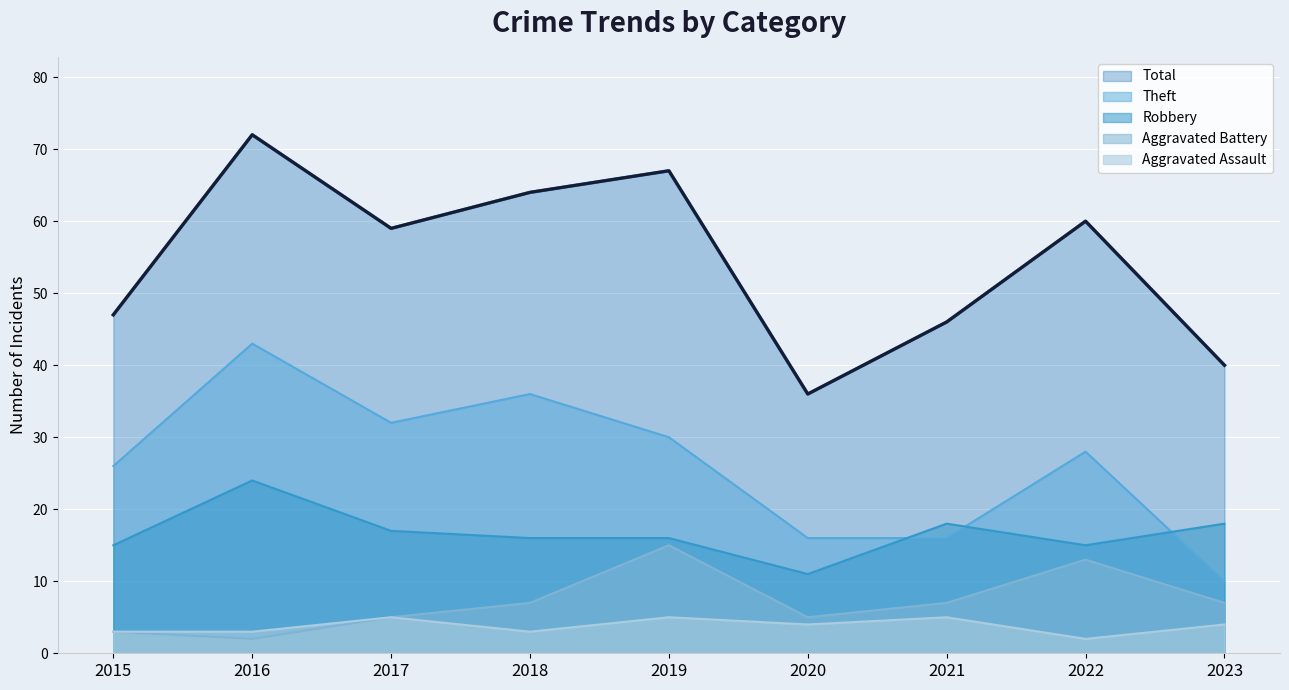

Which series has the largest total across all categories?

Total